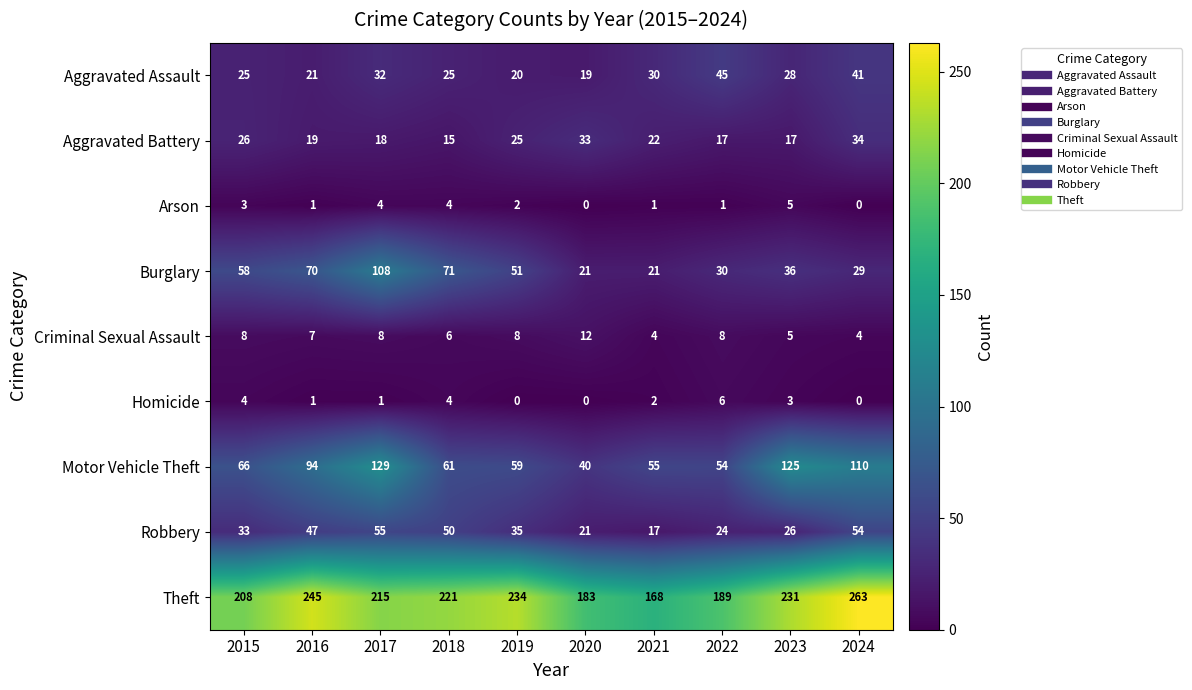

What is the difference between the Aggravated Assault values at 2020 and 2015?

6